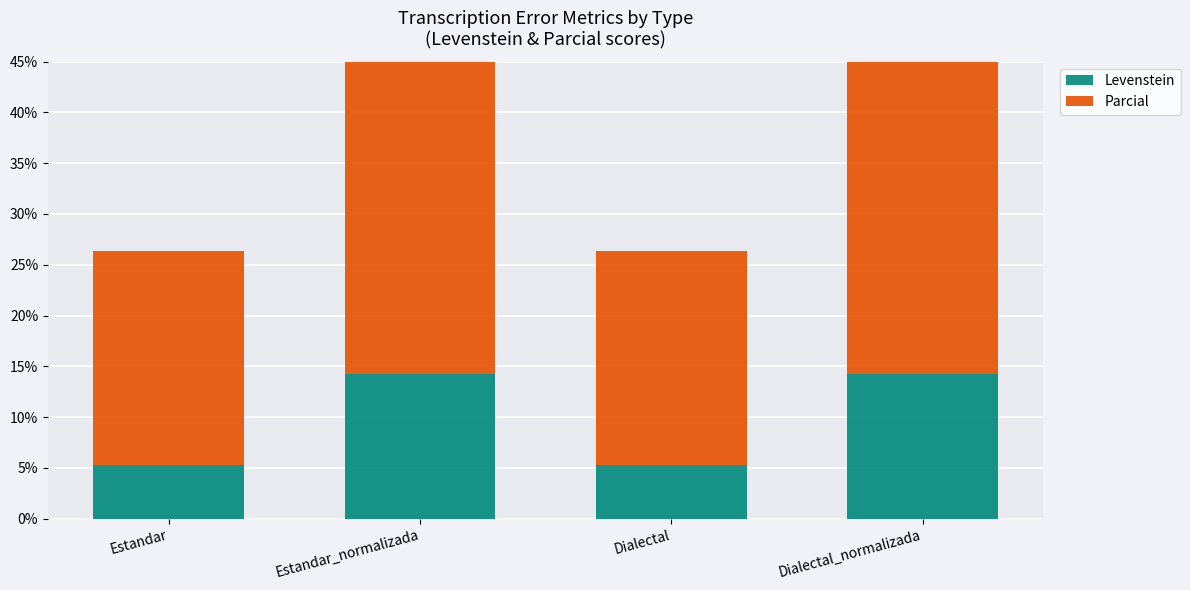

Read the Levenstein value at Estandar_normalizada.

14.3